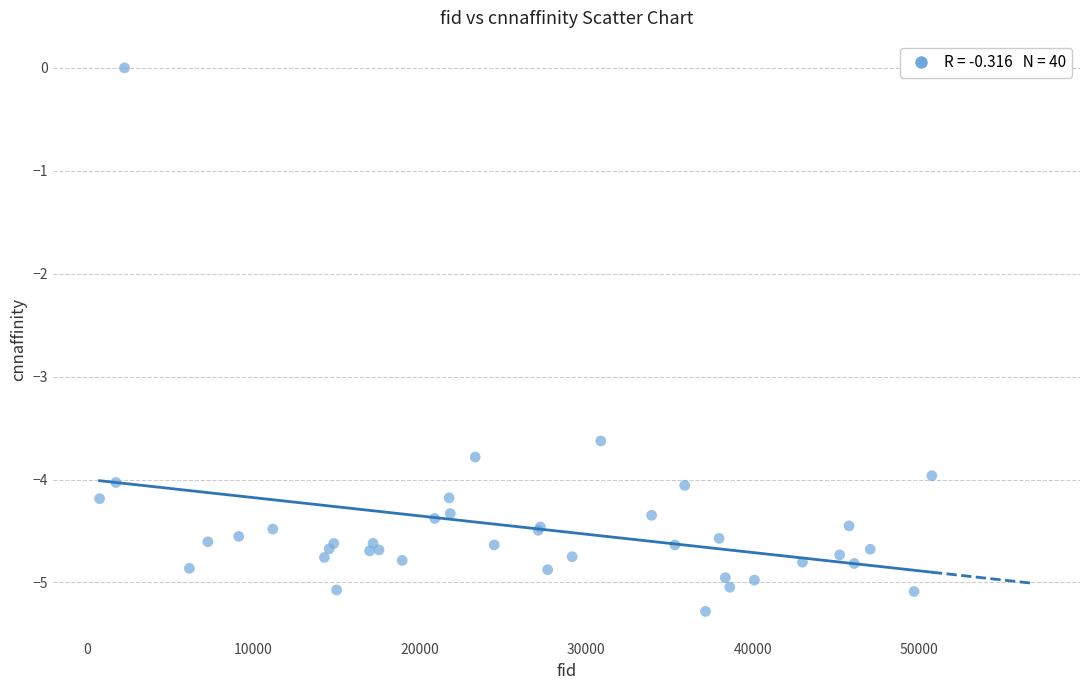

What Y value in the scatter plot is closest to -2?

-3.6